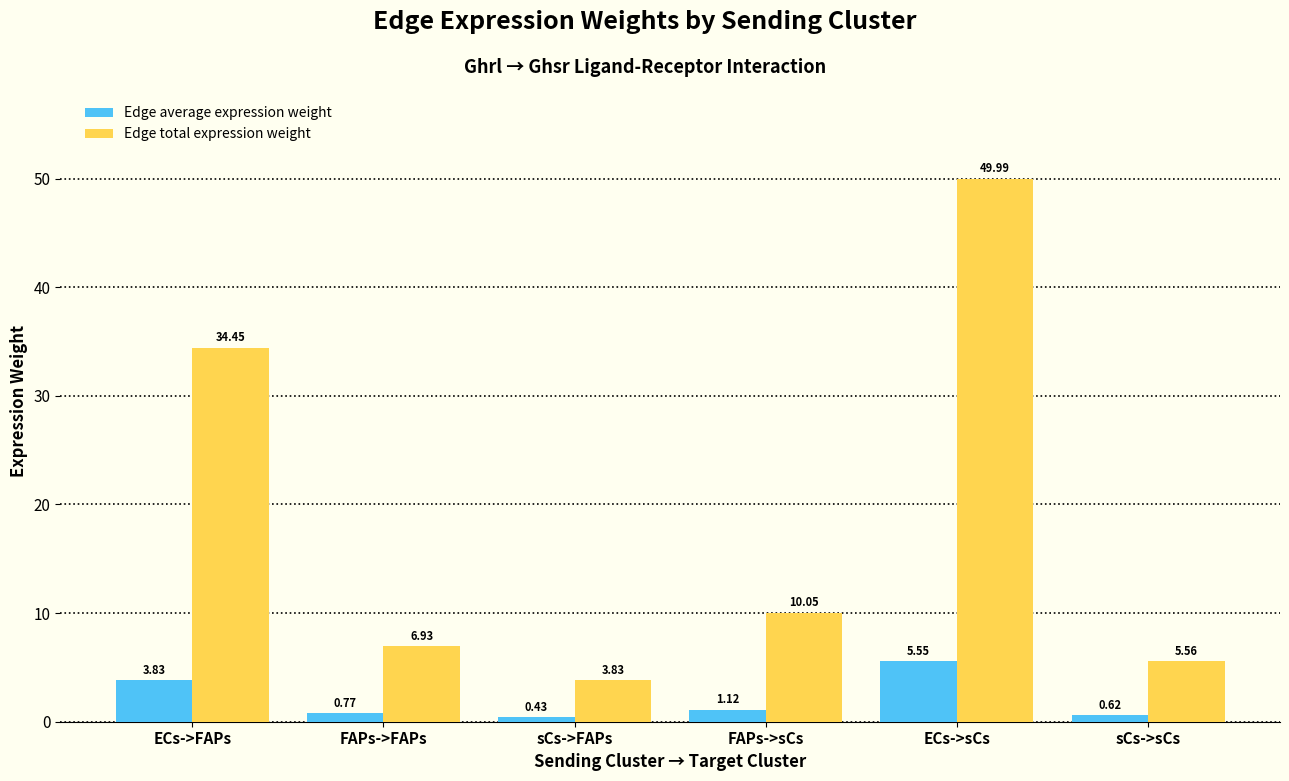

What is the sum of all Edge average expression weight values?

12.3